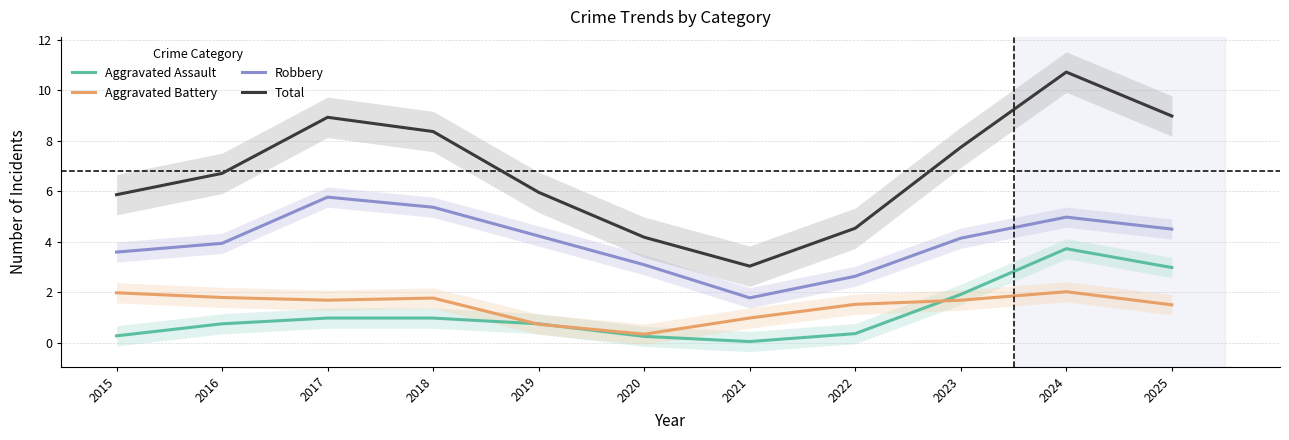

How many lines are shown in the chart?

4